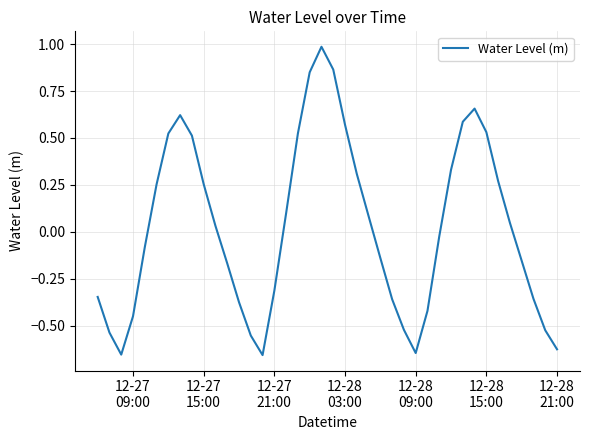

Does the chart have visible grid lines?

Yes